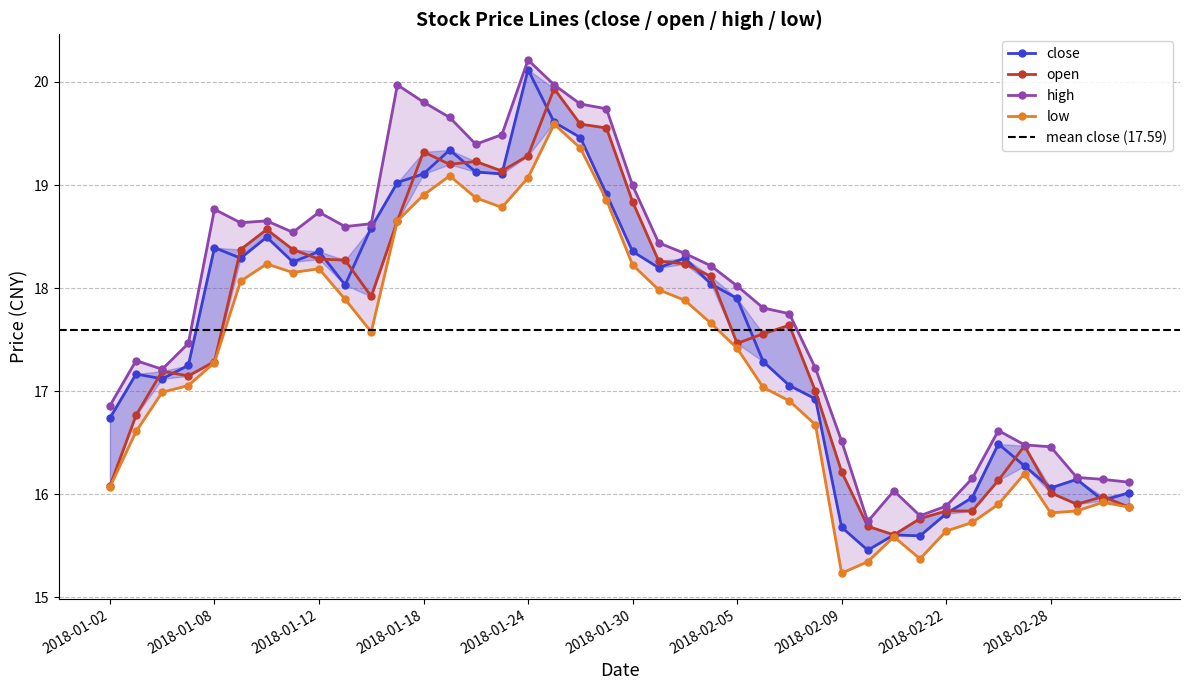

What is the total value across all series at 2018-01-26?

78.2